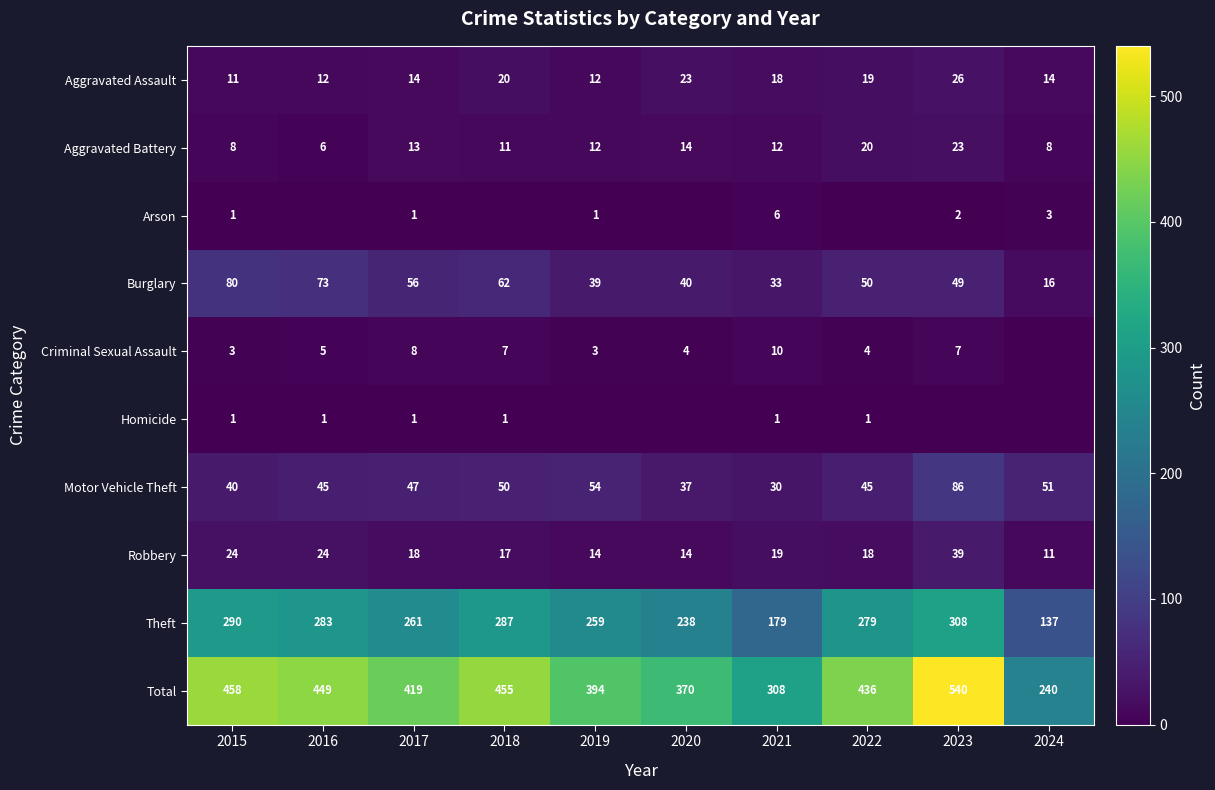

What is the maximum value for Aggravated Assault?

26